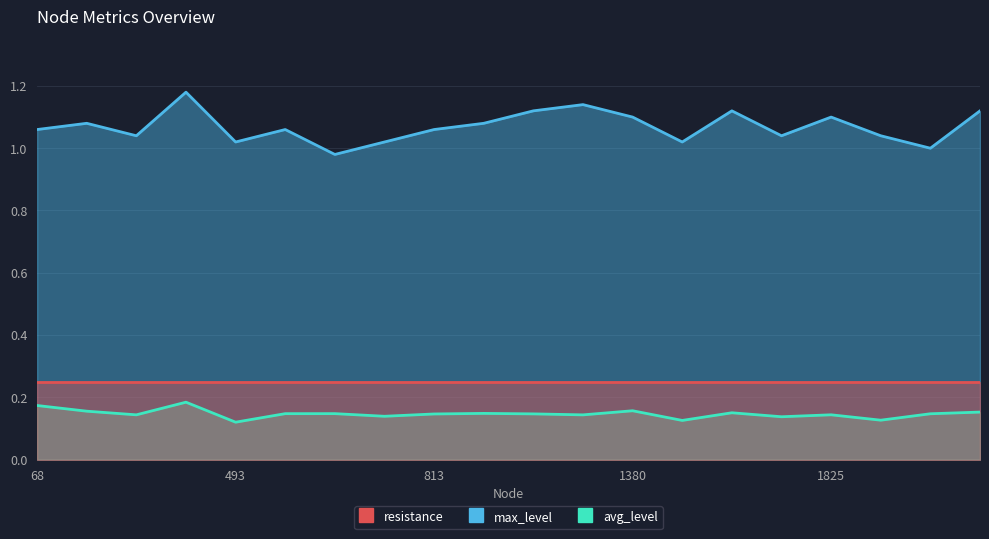

Reading left to right, transcribe all the data shown in this chart.

max_level: 1.1	1.1	1.0	1.2	1.0	1.1	1.0	1.0	1.1	1.1	1.1	1.1	1.1	1.0	1.1	1.0	1.1	1.0	1.0	1.1
avg_level: 0.2	0.2	0.1	0.2	0.1	0.1	0.1	0.1	0.1	0.1	0.1	0.1	0.2	0.1	0.2	0.1	0.1	0.1	0.1	0.2
resistance: 0.2	0.2	0.2	0.2	0.2	0.2	0.2	0.2	0.2	0.2	0.2	0.2	0.2	0.2	0.2	0.2	0.2	0.2	0.2	0.2